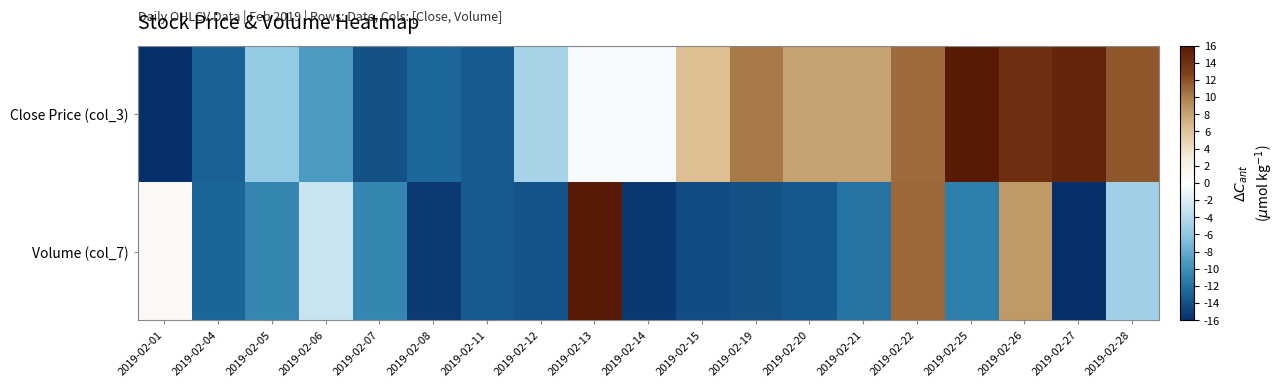

What is the spread (max minus min) of values at 2019-02-21?

19.9